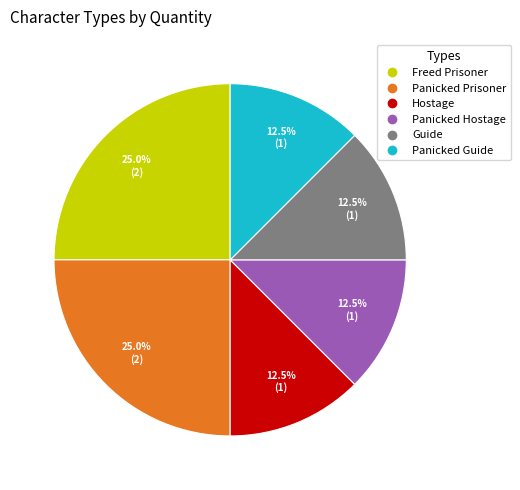

Count the number of slices in the pie.

6